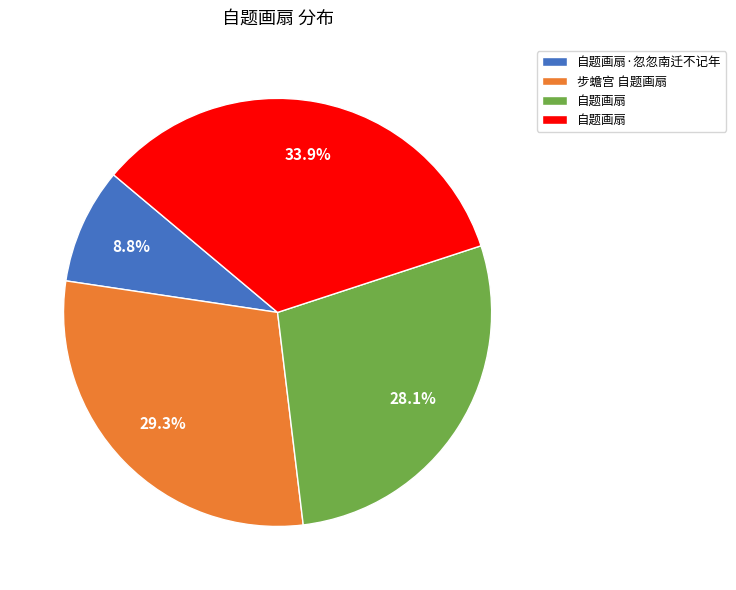

Is there any slice that represents more than half of the pie?

No